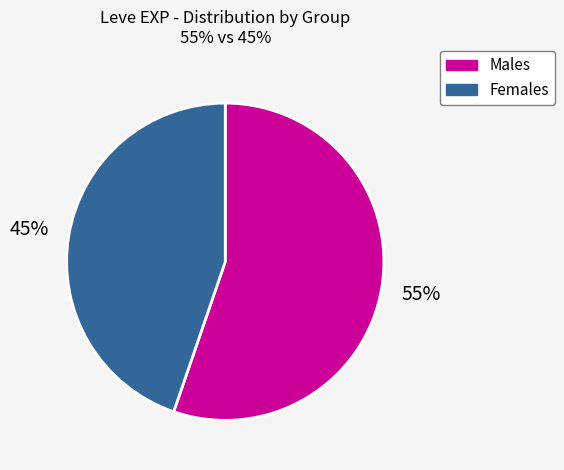

To the nearest percent, what is the average slice percentage?

50%